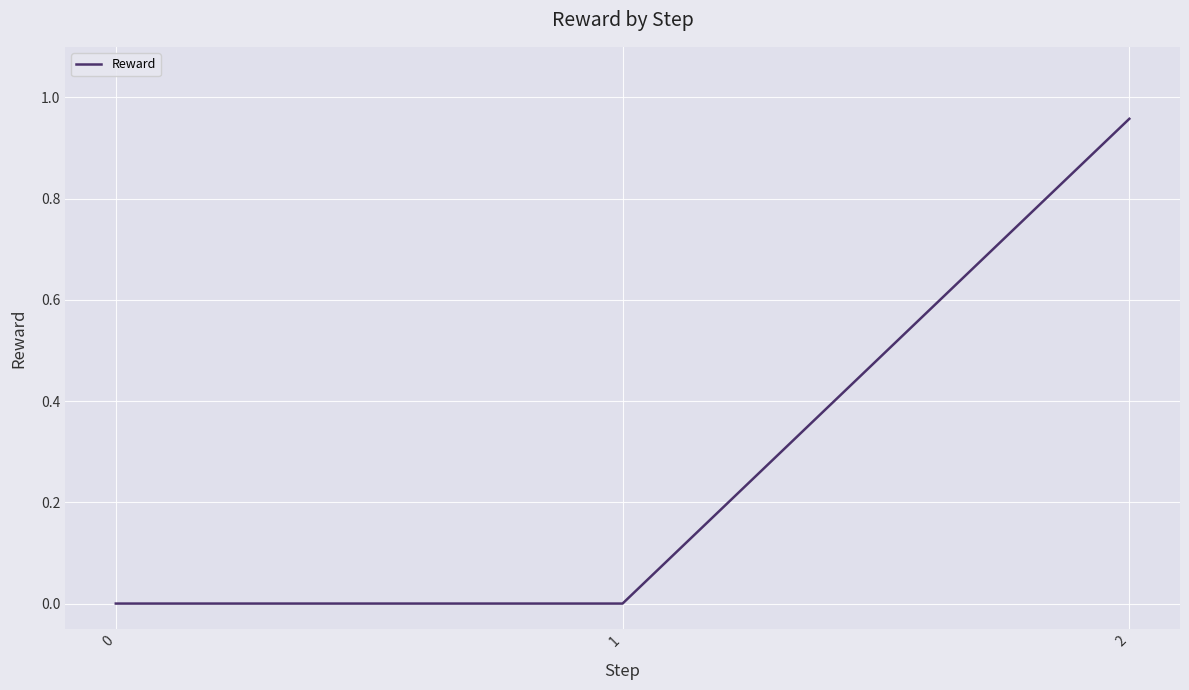

Is it true that the value at 1 is 0.0?

True